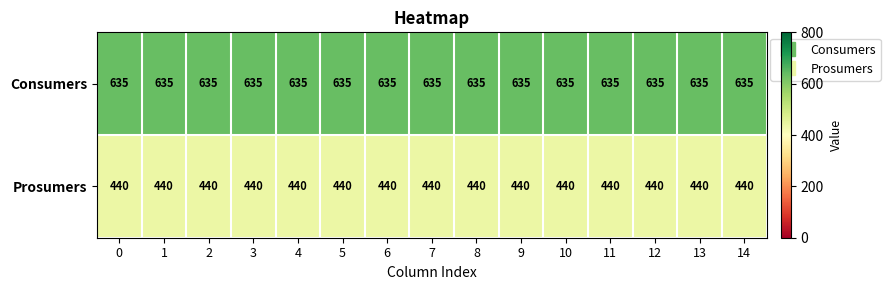

What is the spread (max minus min) of values at 3?

195